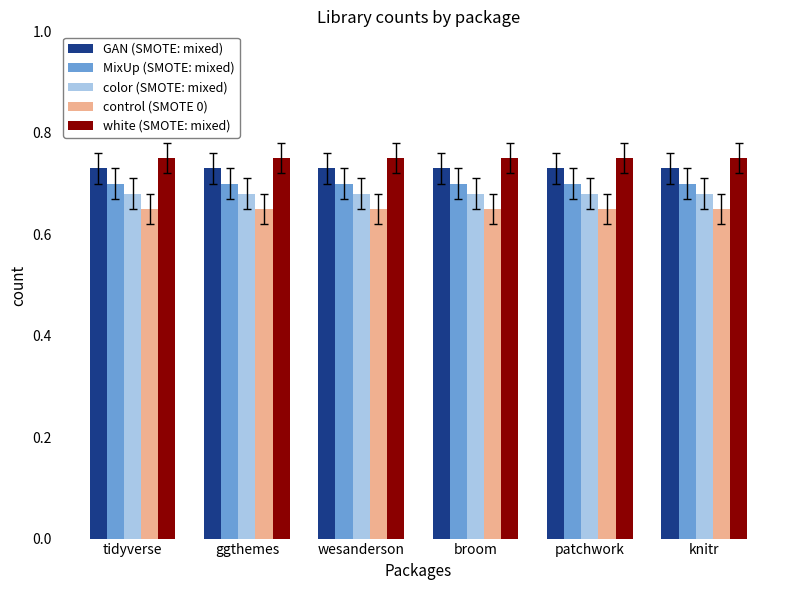

What is the total value across all series at broom?

3.5